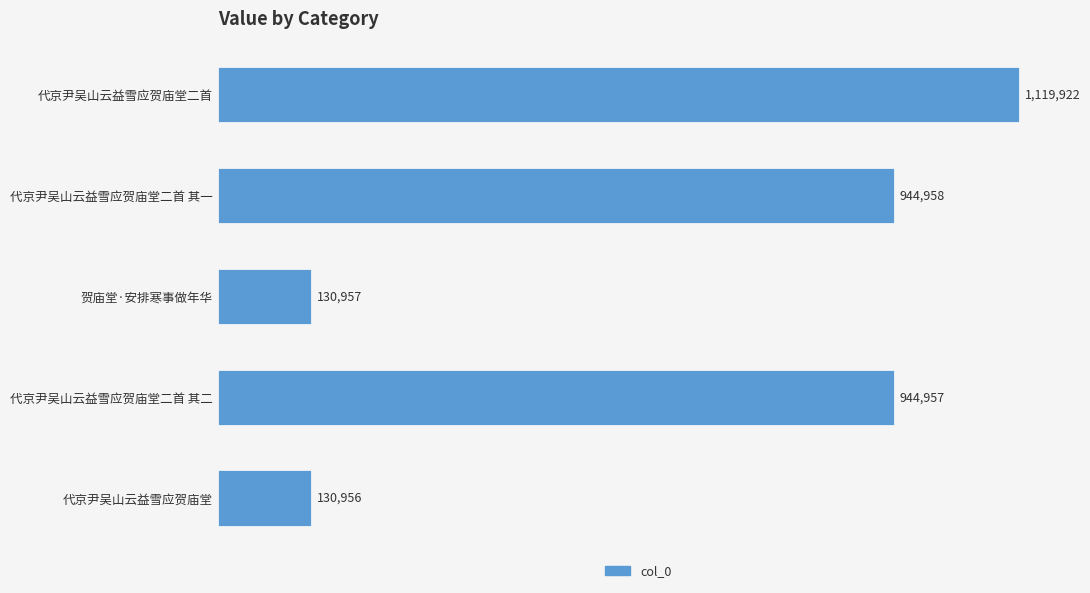

Rank the categories by value from lowest to highest.

代京尹吴山云益雪应贺庙堂, 贺庙堂·安排寒事做年华, 代京尹吴山云益雪应贺庙堂二首 其二, 代京尹吴山云益雪应贺庙堂二首 其一, 代京尹吴山云益雪应贺庙堂二首